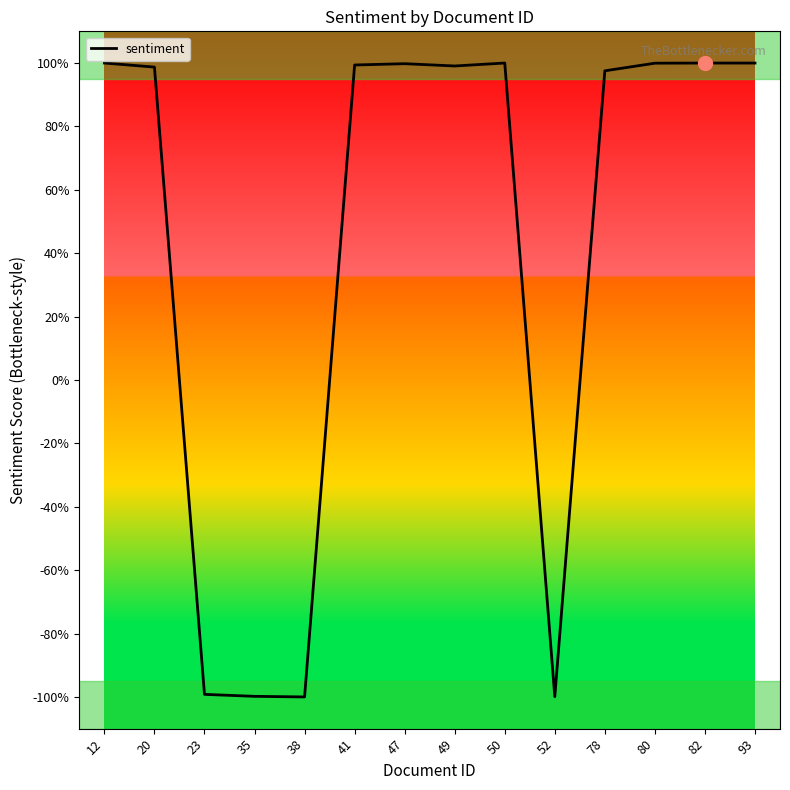

What is the approximate value at 52?

-1.0